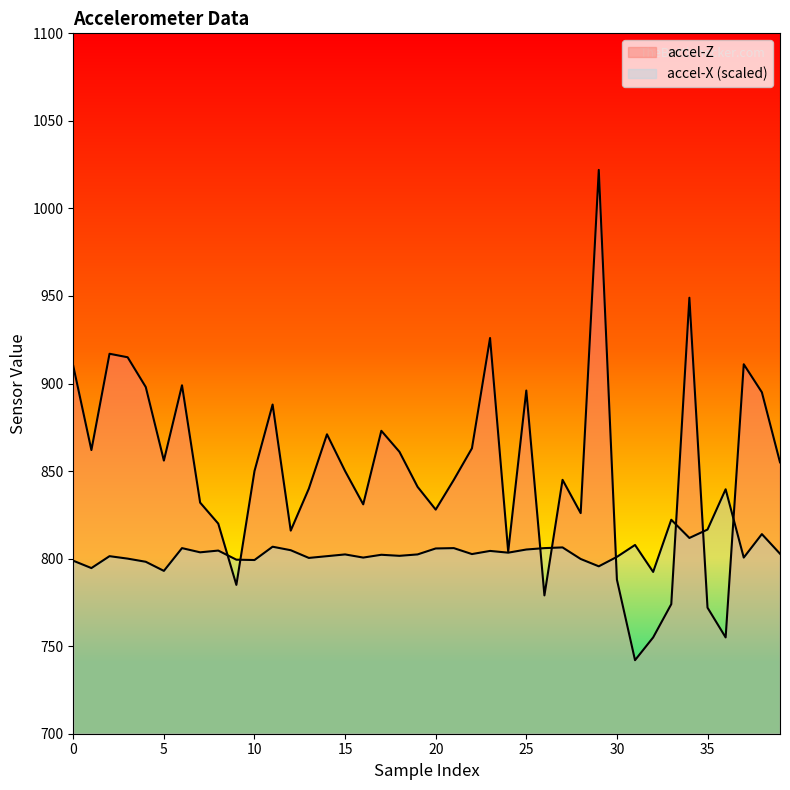

What is the value of the accel-X point at the 26th from the left?

793.0